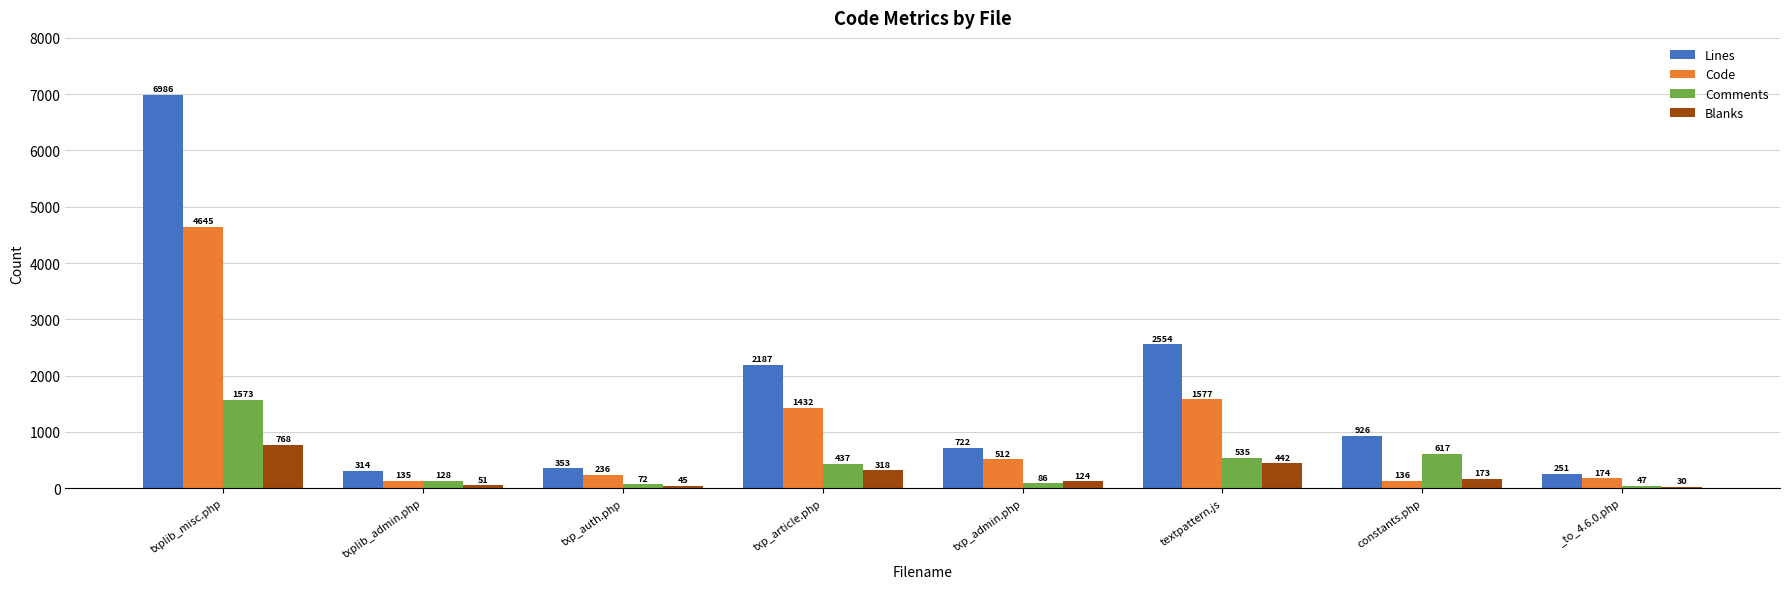

Reading right to left, what are all the values shown in this chart?

Lines: _to_4.6.0.php=251	constants.php=926	textpattern.js=2554	txp_admin.php=722	txp_article.php=2187	txp_auth.php=353	txplib_admin.php=314	txplib_misc.php=6986
Code: _to_4.6.0.php=174	constants.php=136	textpattern.js=1577	txp_admin.php=512	txp_article.php=1432	txp_auth.php=236	txplib_admin.php=135	txplib_misc.php=4645
Comments: _to_4.6.0.php=47	constants.php=617	textpattern.js=535	txp_admin.php=86	txp_article.php=437	txp_auth.php=72	txplib_admin.php=128	txplib_misc.php=1573
Blanks: _to_4.6.0.php=30	constants.php=173	textpattern.js=442	txp_admin.php=124	txp_article.php=318	txp_auth.php=45	txplib_admin.php=51	txplib_misc.php=768